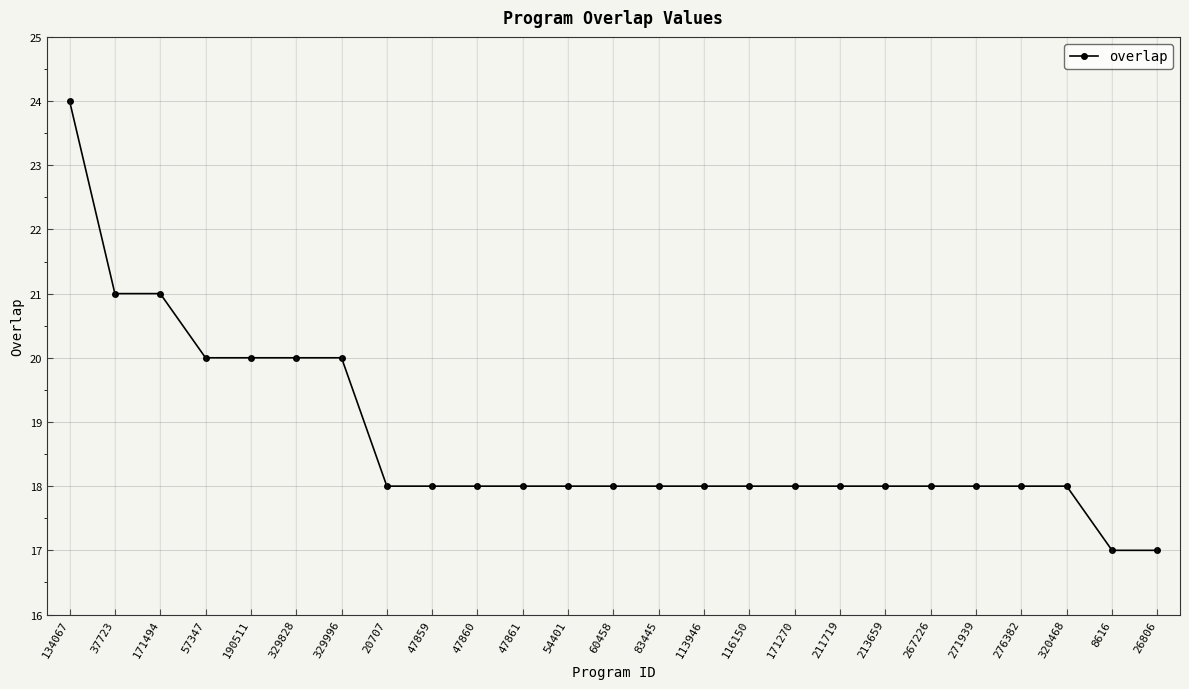

How many data points does each series have?

25